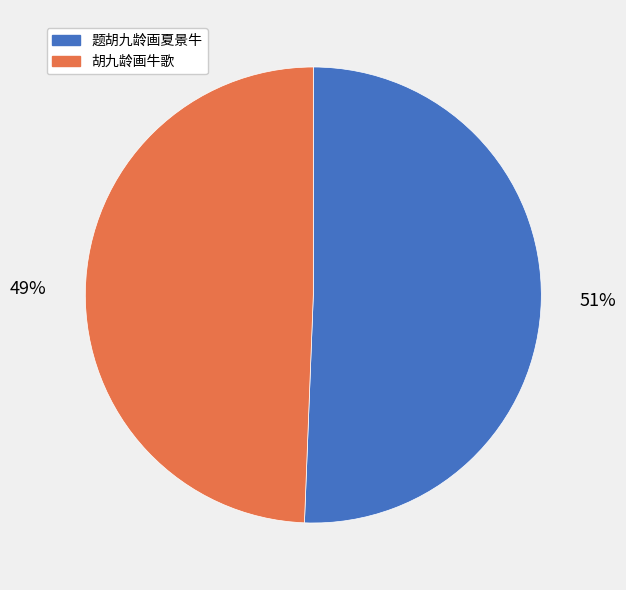

How many segments does this pie chart have?

2